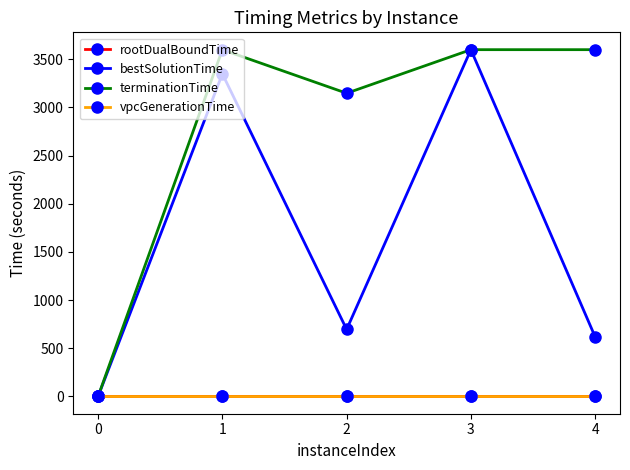

Which series has the largest range (max minus min)?

terminationTime